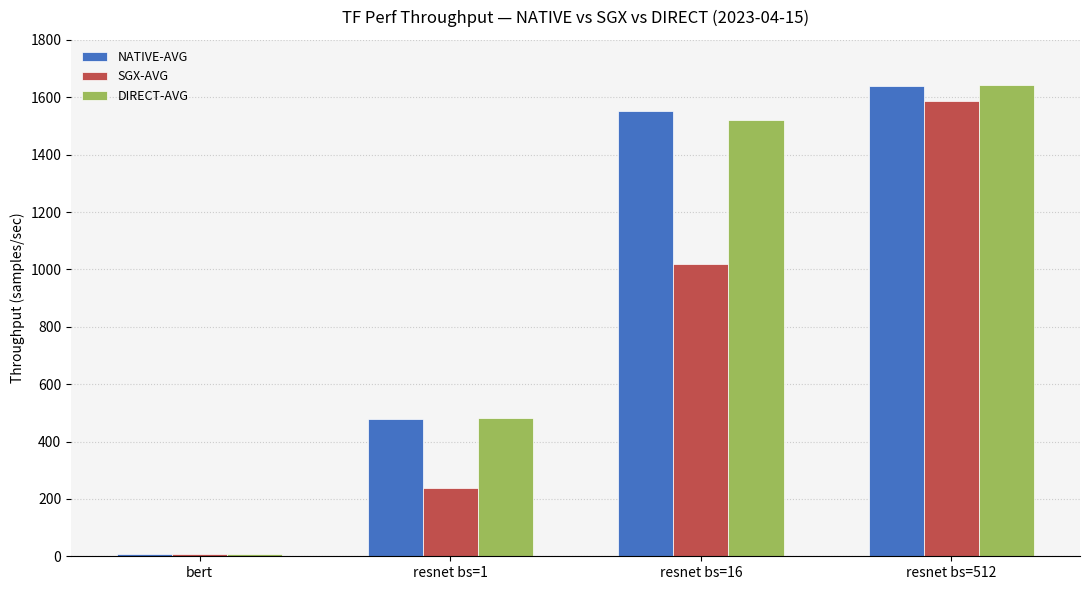

How many bars are there in each group?

3